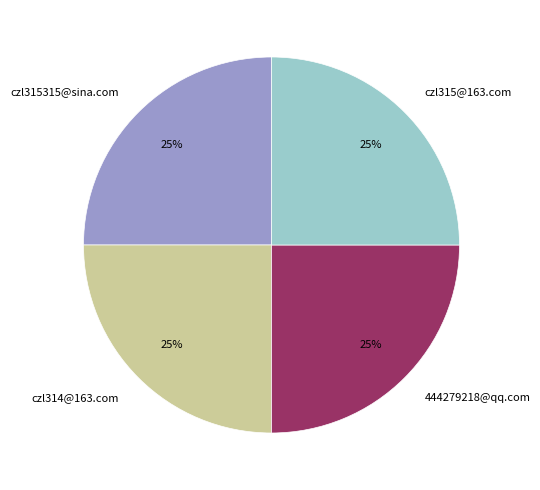

To the nearest percent, what is the difference between the largest and smallest slice percentages?

0%